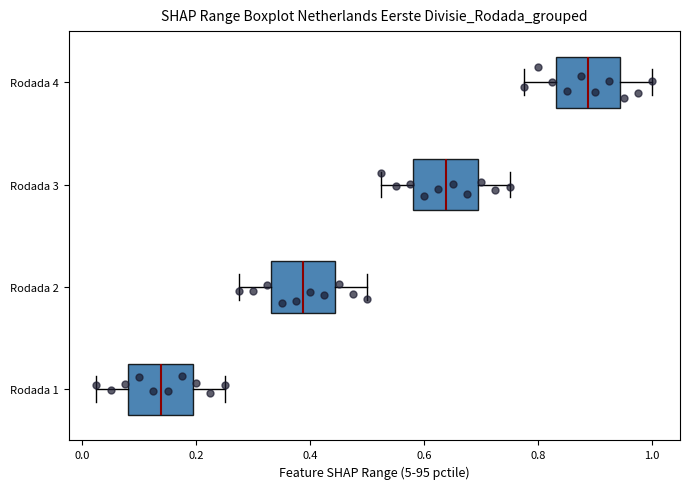

Reading bottom to top, transcribe this box plot: for each box, give where its median line is, the range the box spans, and where its two whiskers end, as read against the x-axis. The values are not printed on the chart, so give them approximately, as read against the axis.

Rodada 1: median 0.14, box 0.08 to 0.20, whiskers 0.02 to 0.26
Rodada 2: median 0.38, box 0.34 to 0.44, whiskers 0.28 to 0.50
Rodada 3: median 0.64, box 0.58 to 0.70, whiskers 0.52 to 0.76
Rodada 4: median 0.88, box 0.84 to 0.94, whiskers 0.78 to 1.00